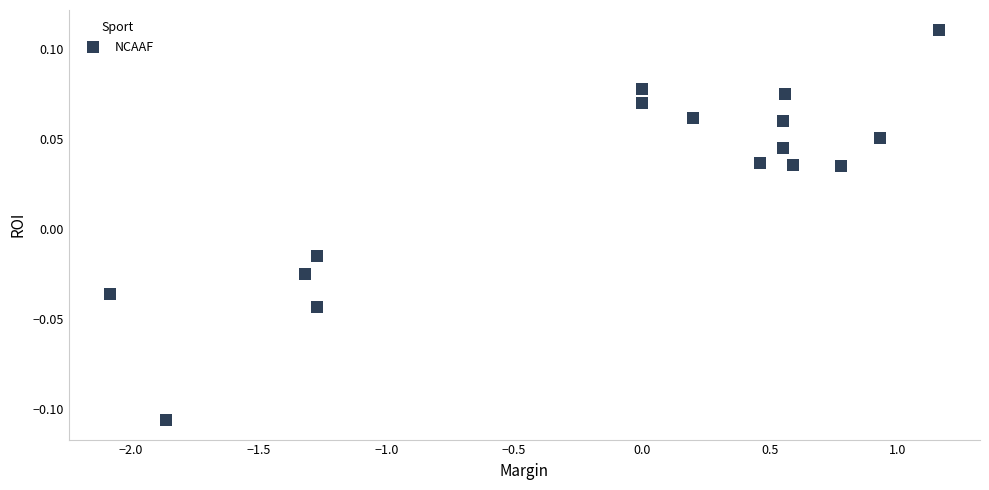

What is the range of X values (max minus min)?

3.2